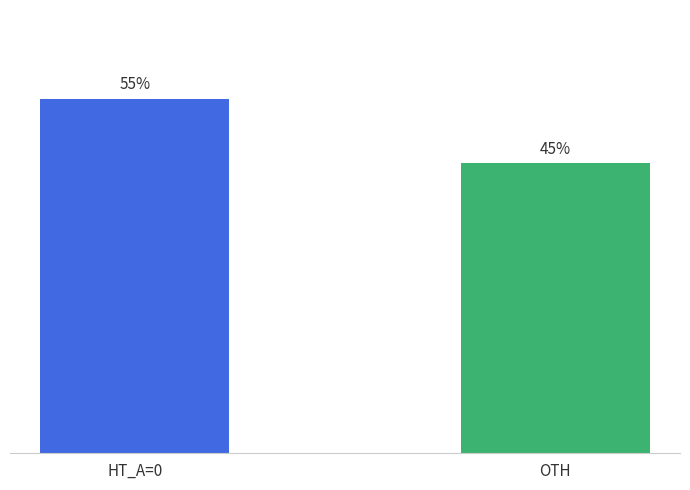

How many bars are there in total?

2